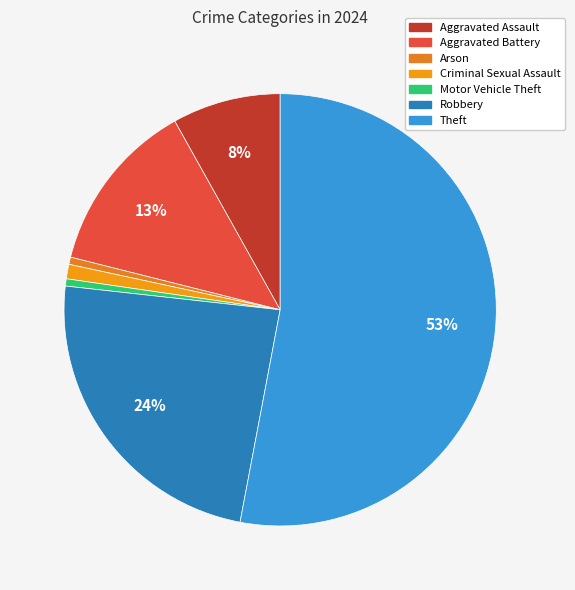

Count the number of slices in the pie.

7